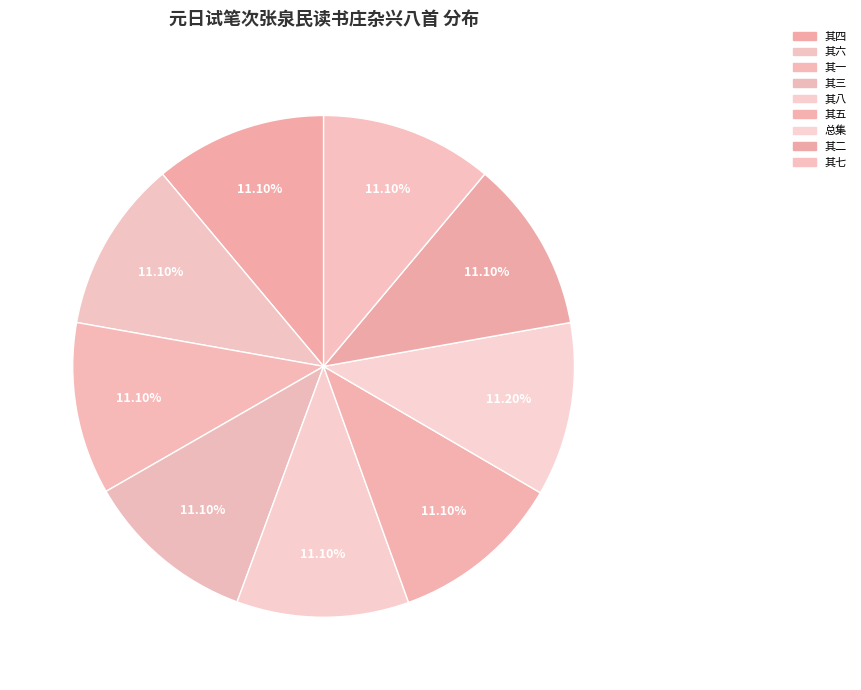

How many segments does this pie chart have?

9